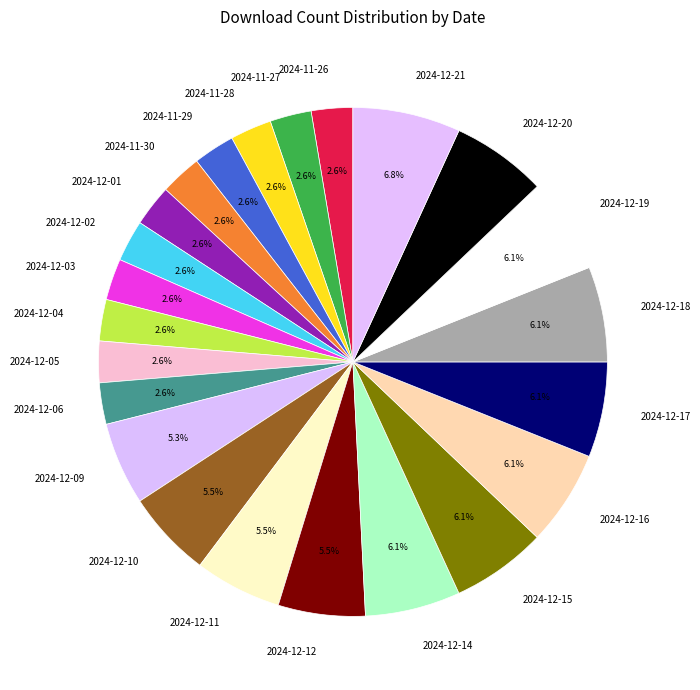

Is it true that 2024-12-16 is 6% of the pie?

True